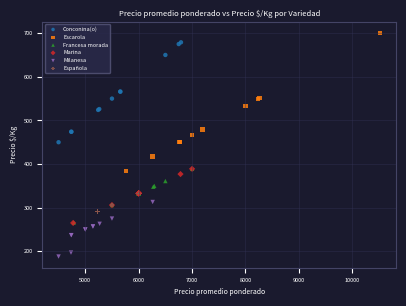

What are all the series names shown in the legend?

Conconina(o), Escarola, Francesa morada, Marina, Milanesa, Española